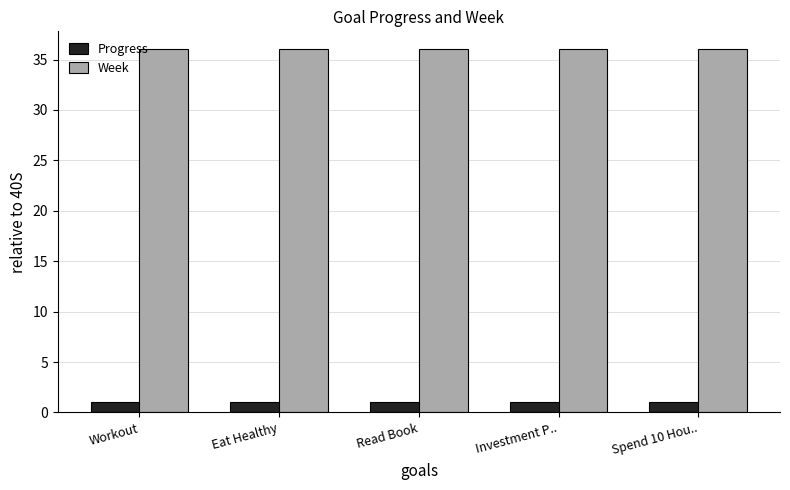

Reading left to right, list all the values displayed in this chart.

Progress: Workout=1.0	Eat Healthy=1.0	Read Book=1.0	Investment P..=1.0	Spend 10 Hou..=1.0
Week: Workout=36.0	Eat Healthy=36.0	Read Book=36.0	Investment P..=36.0	Spend 10 Hou..=36.0